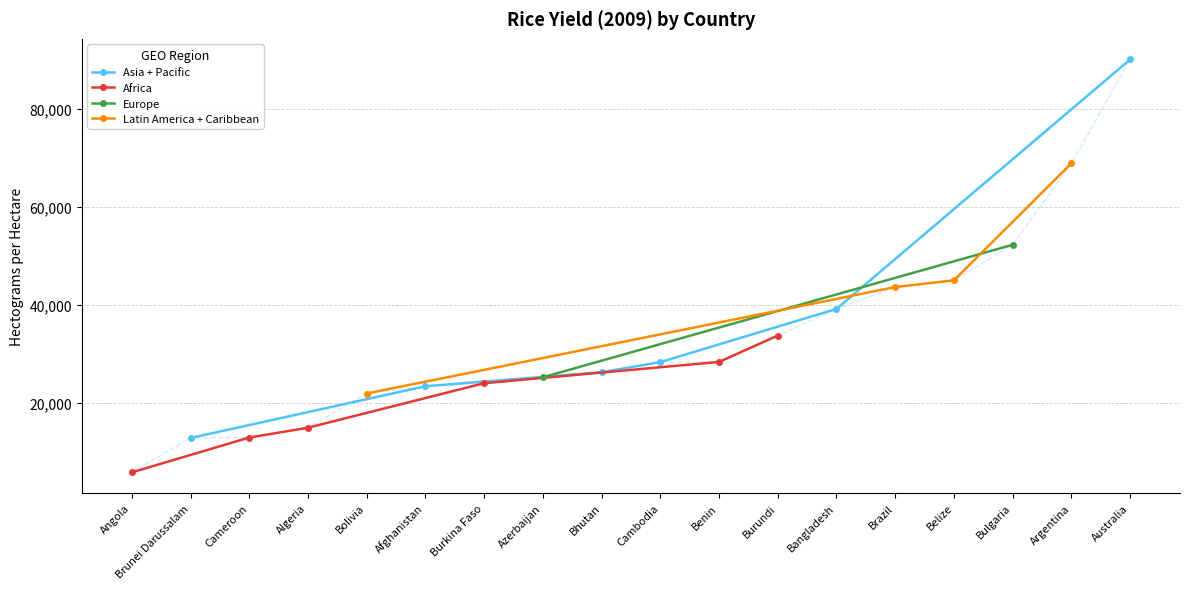

Between Benin and Algeria, which is larger?

Benin